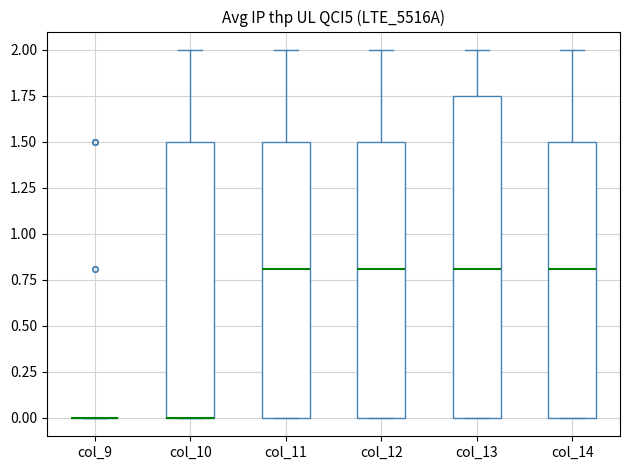

Which box is the tallest, from its lower edge to its upper edge?

col_13